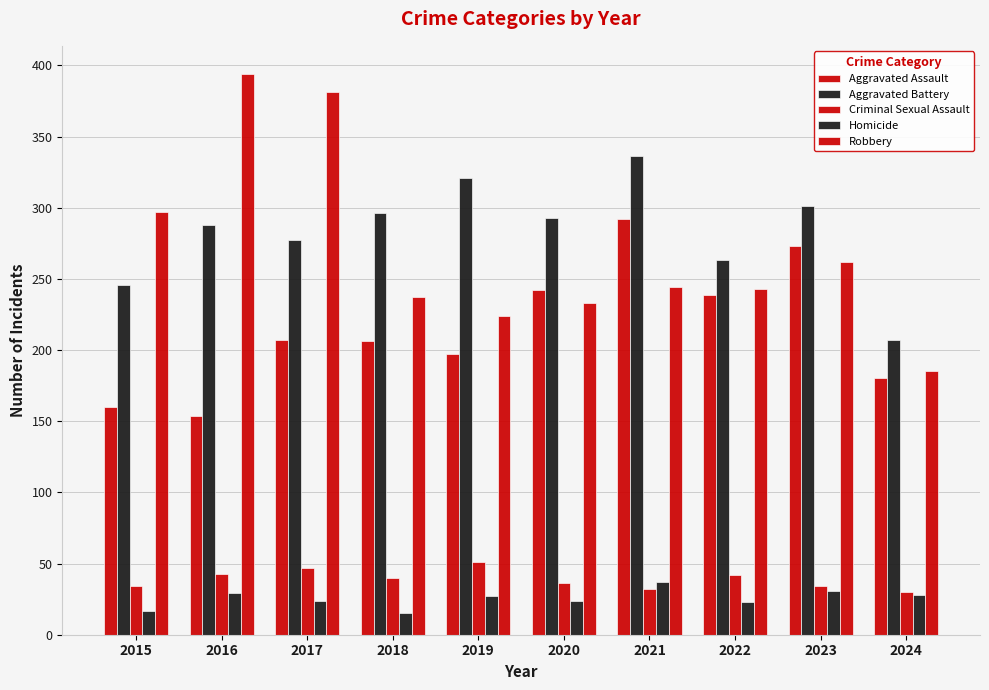

How many values in the Criminal Sexual Assault series are below 40?

5